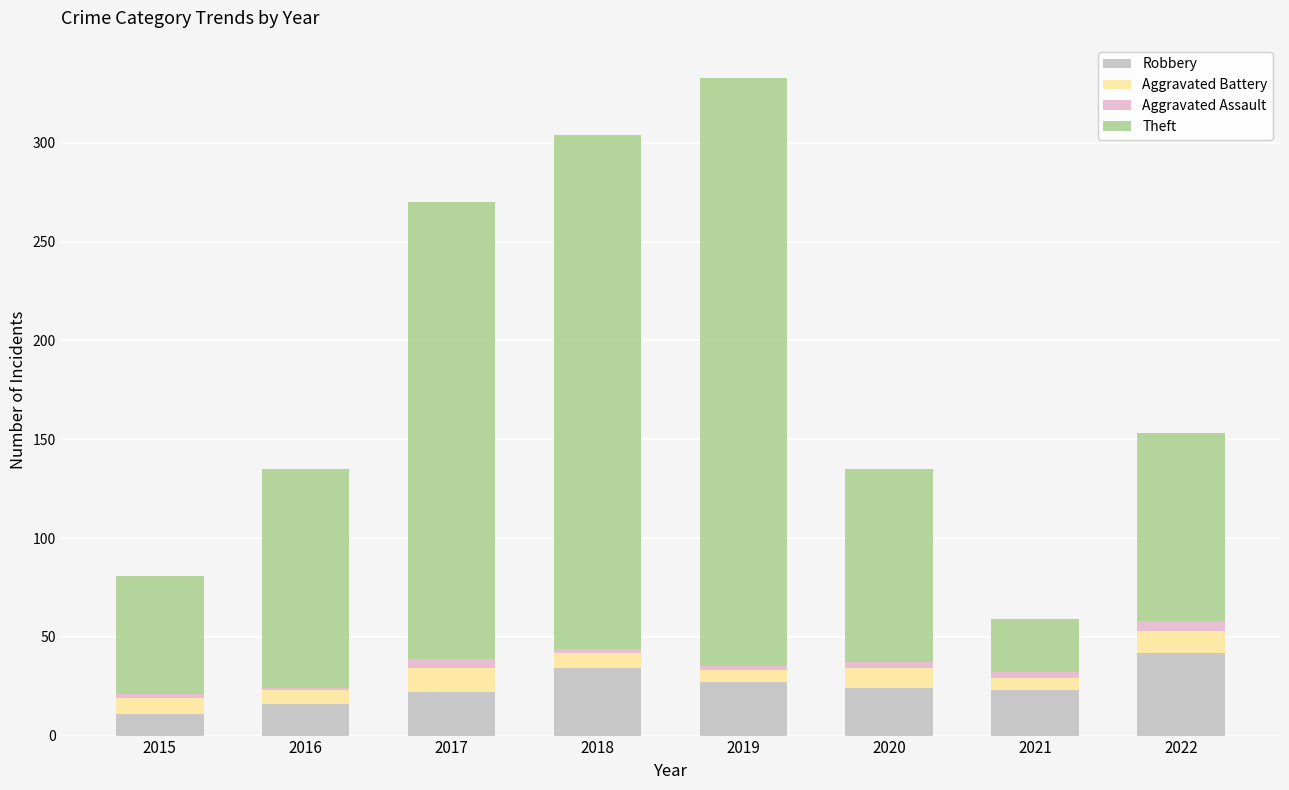

Count the number of data series in this chart.

4